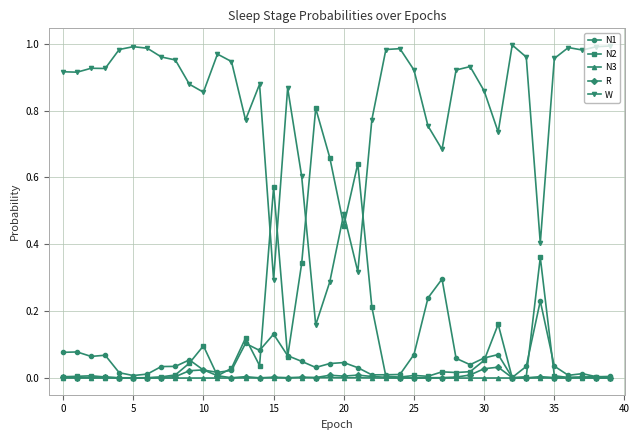

True or false: N2 has more than 0 points higher than both neighbors.

True